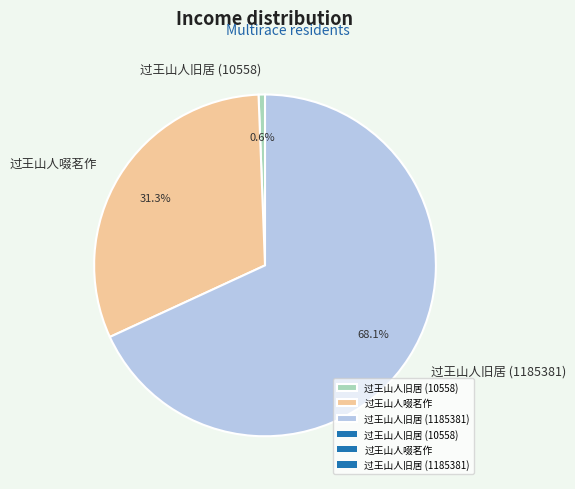

To the nearest percent, what portion does 过王山人旧居 (10558) represent?

1%